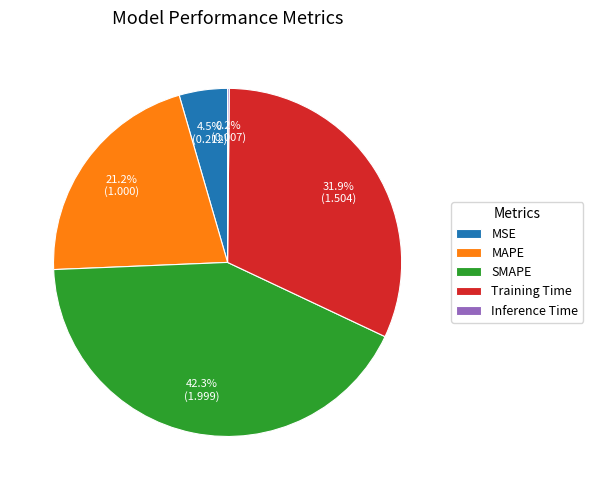

To the nearest percent, what portion does Training Time represent?

32%